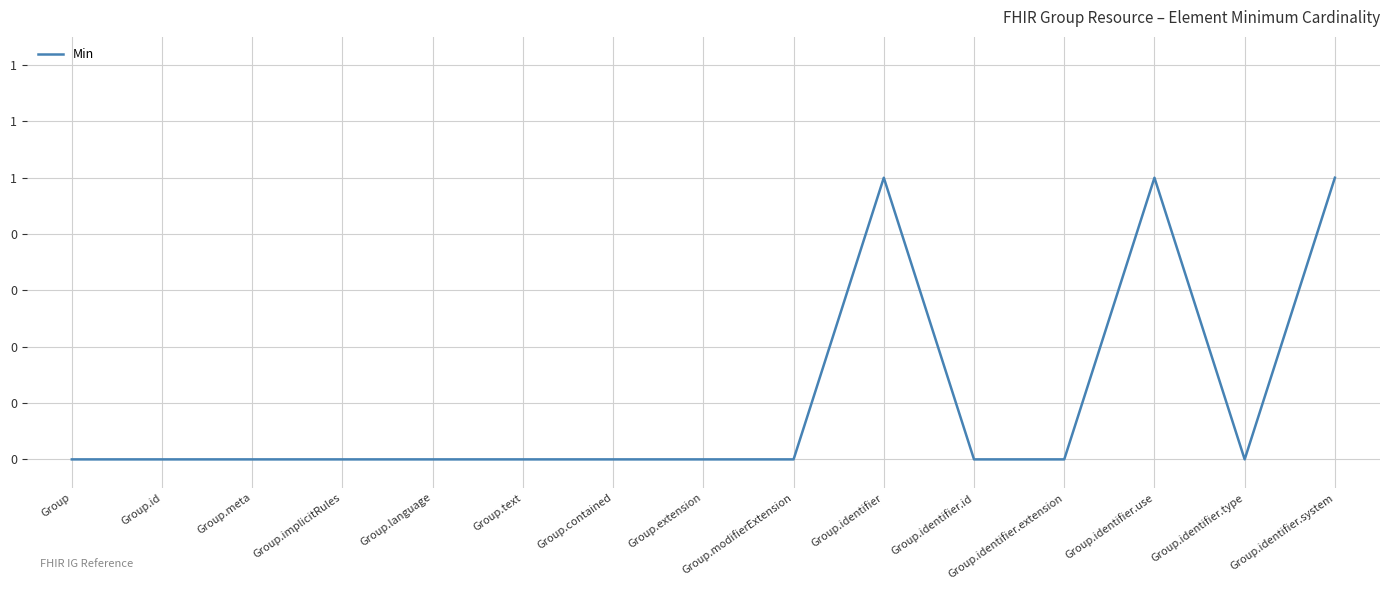

Where is the first local maximum?

Group.identifier